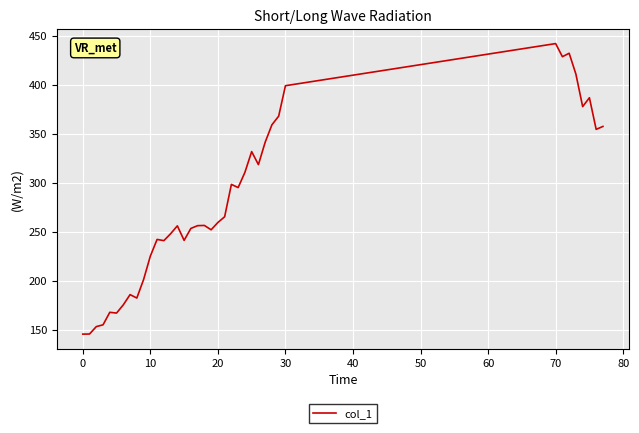

What is the minimum value shown in the chart?

145.4